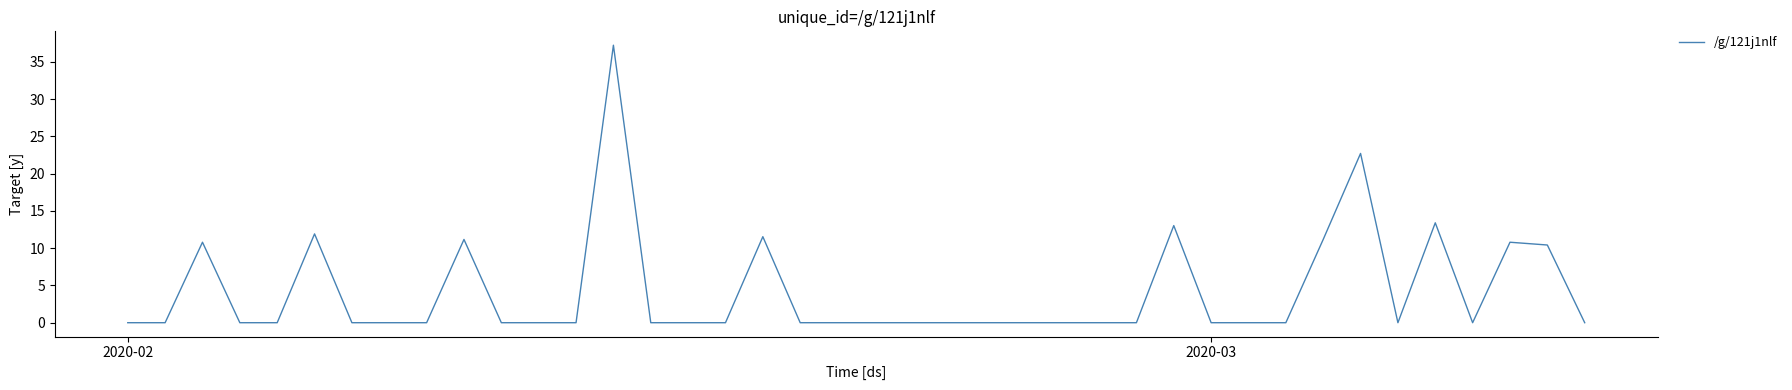

What is the greatest value displayed?

37.2